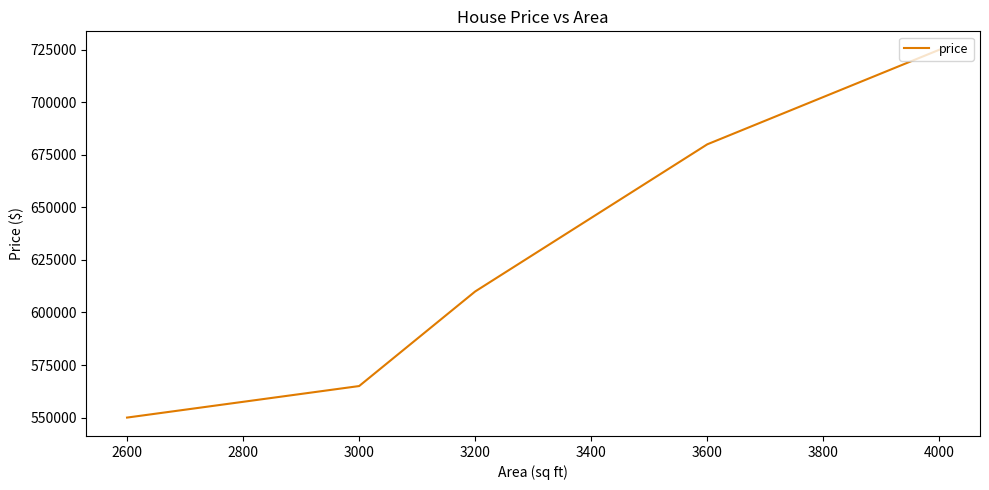

Does the chart have visible grid lines?

No